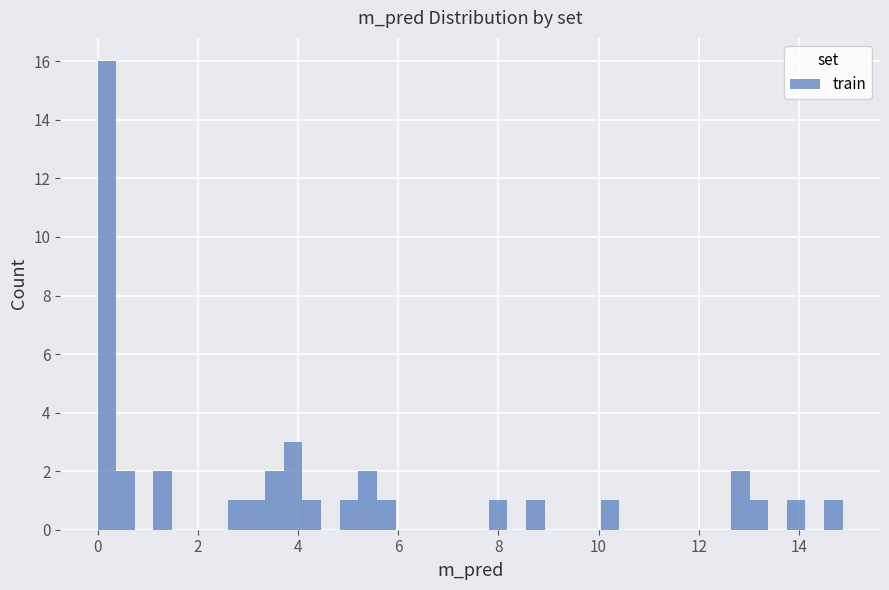

Around what value on the x-axis is the tallest bar? Give the approximate position of its centre, as read against the axis.

0.2